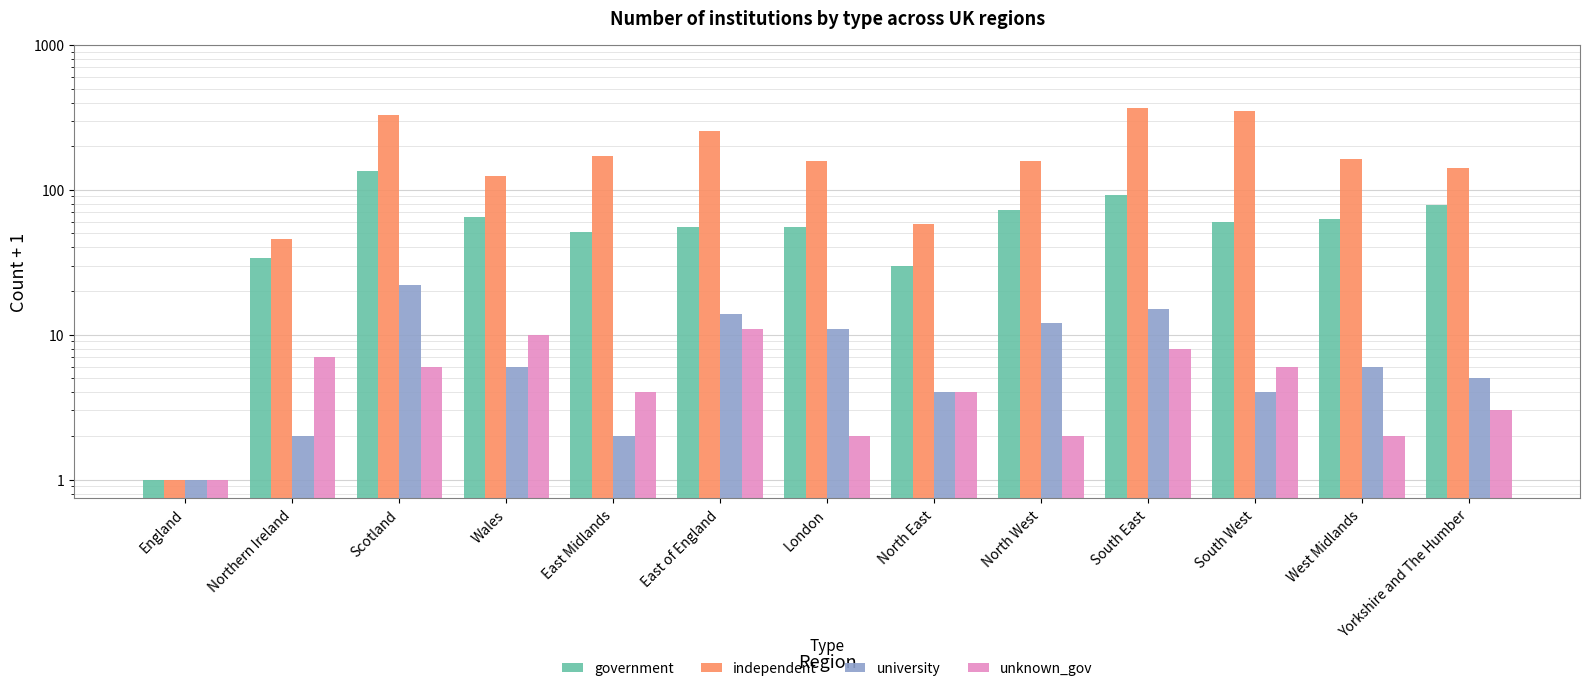

What is the minimum value for unknown_gov?

1